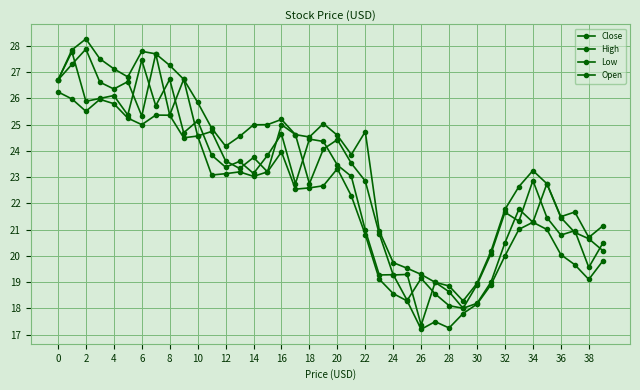

True or false: High and Close cross at least once.

False